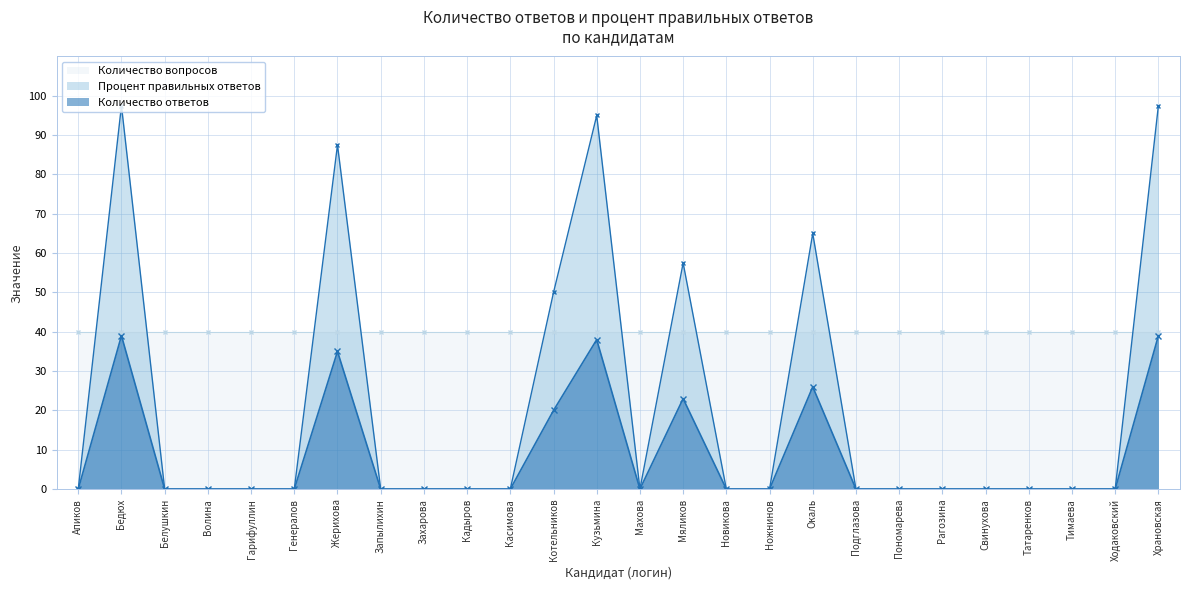

At which category is the sum across all series the highest?

Бедюх